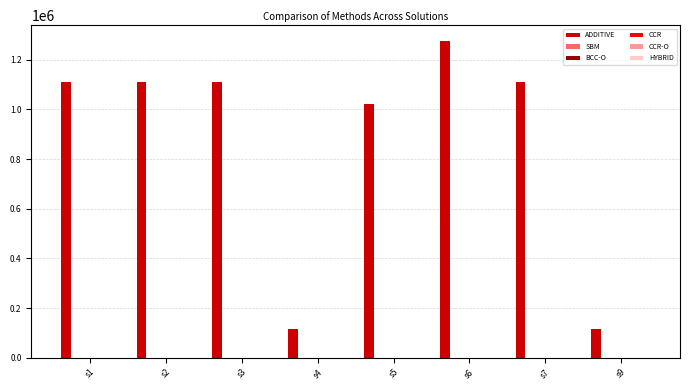

At which label is ADDITIVE closest to 695564?

s5